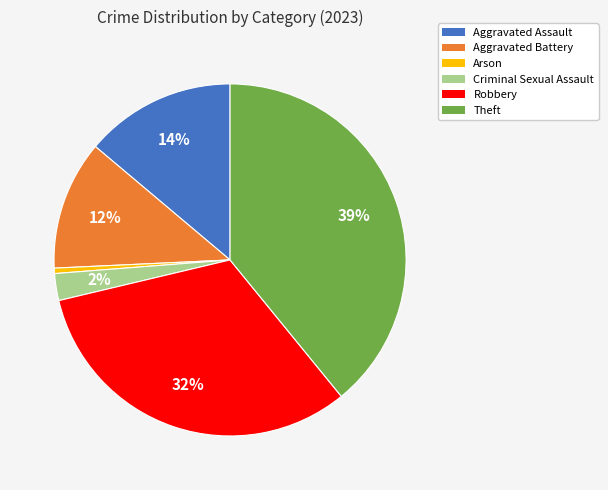

How many segments does this pie chart have?

6